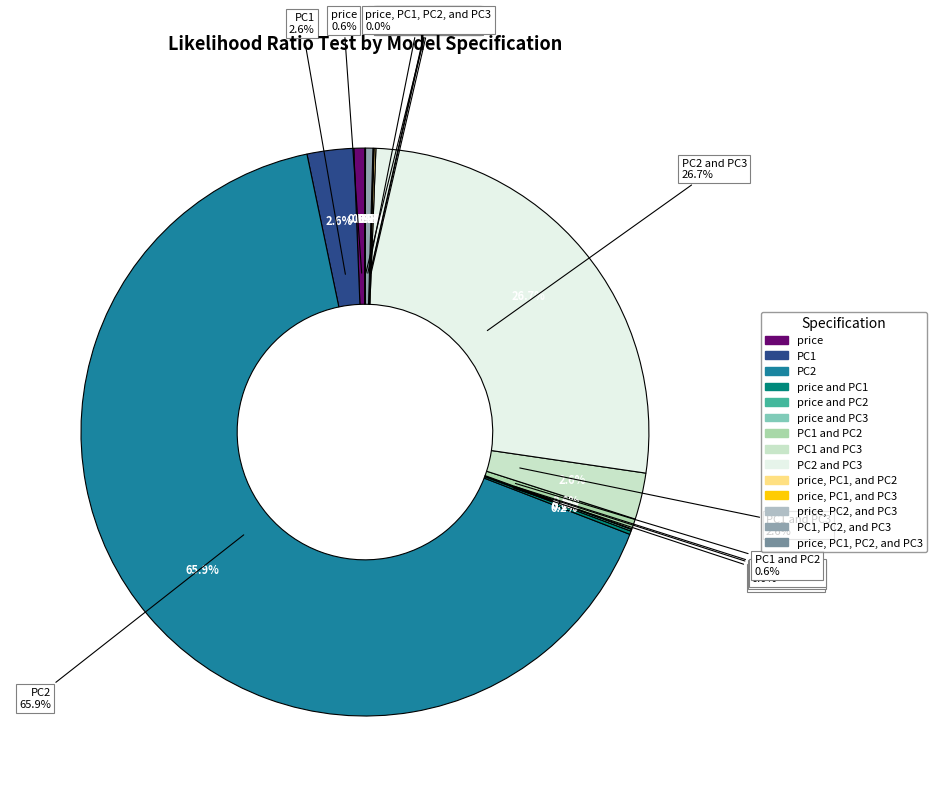

To the nearest percent, what portion does PC2 represent?

66%